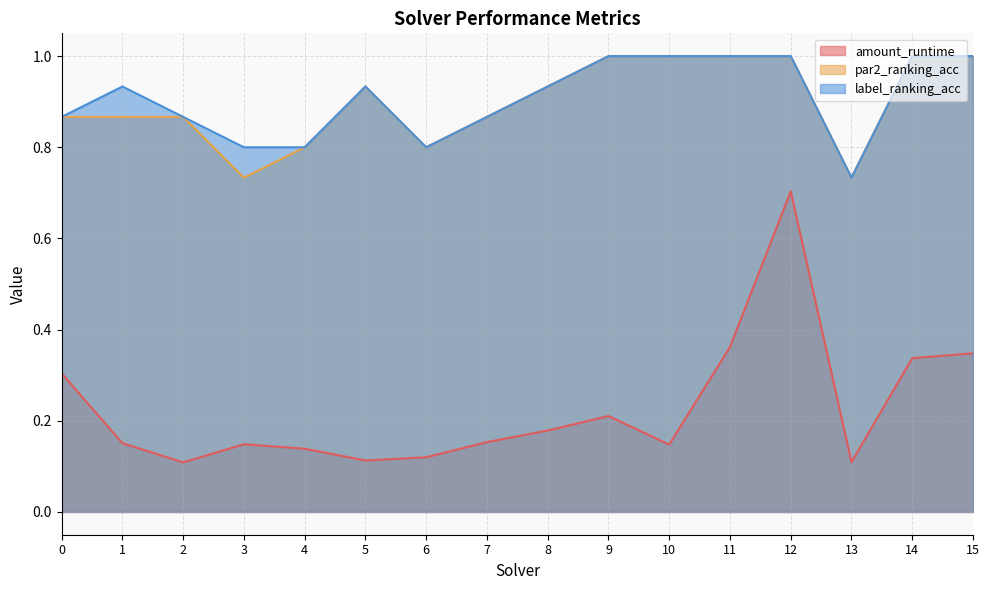

How many lines are shown in the chart?

3